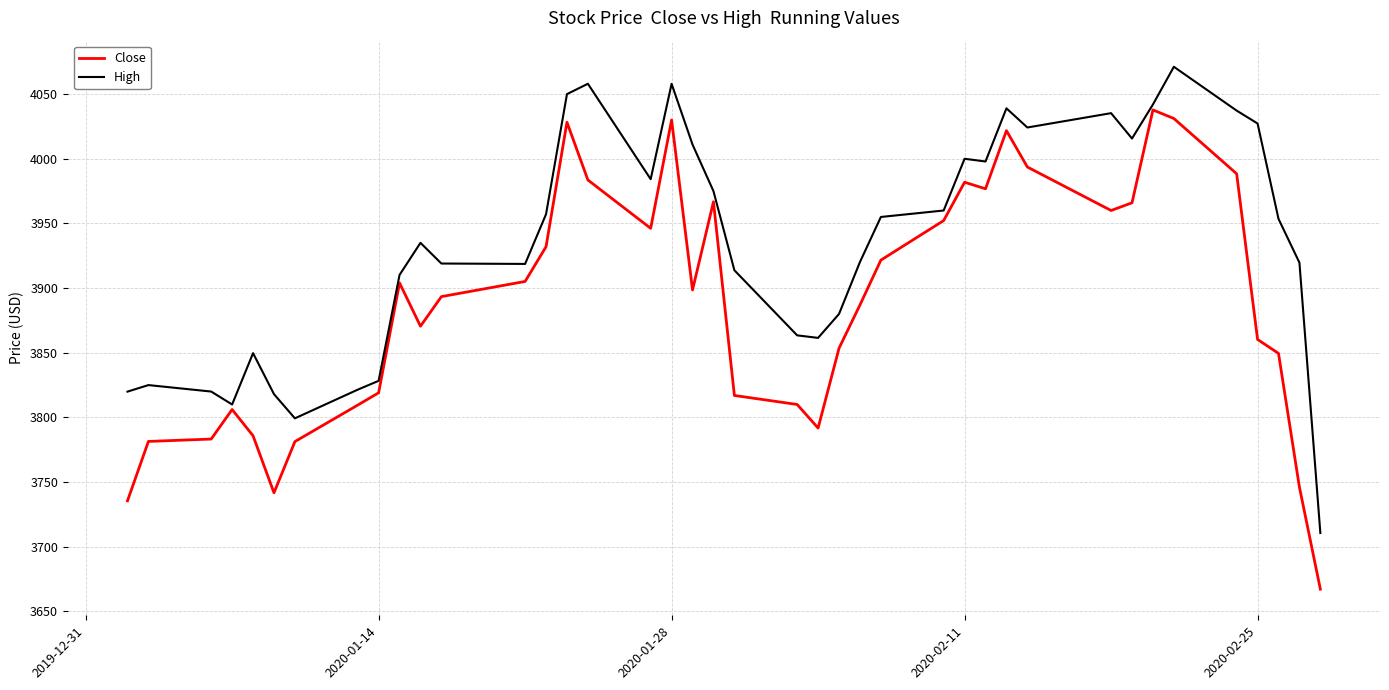

What is the difference between the second highest and second lowest values in the Close series?

295.6